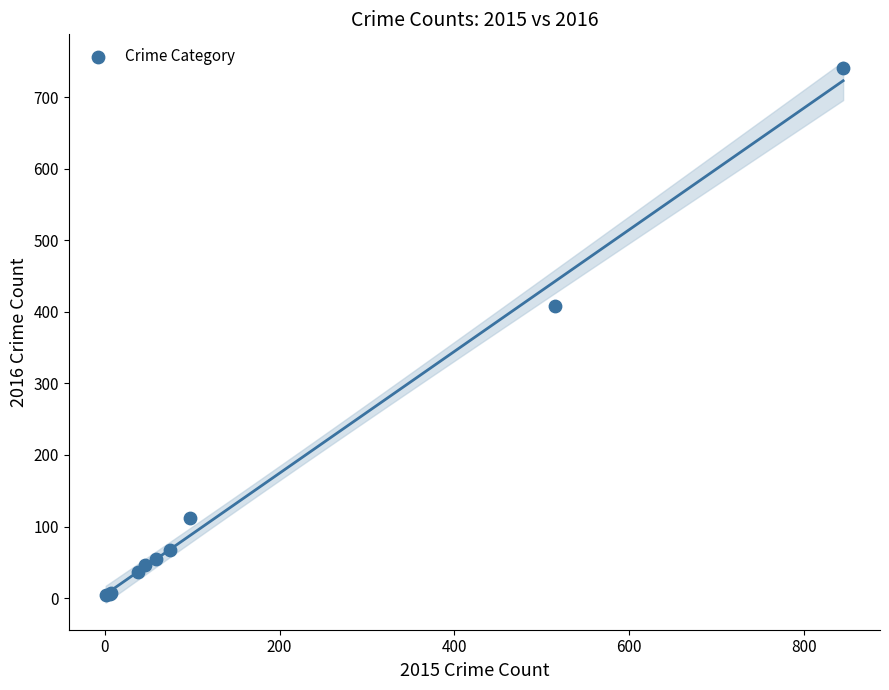

What Y value in the scatter plot is closest to 372?

409